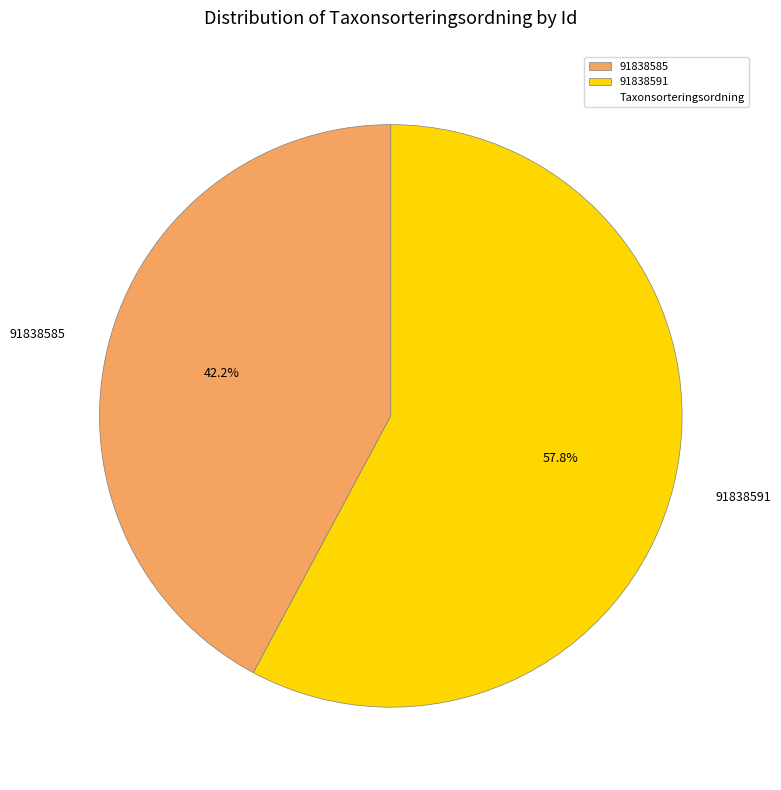

Which slice is the smallest?

91838585